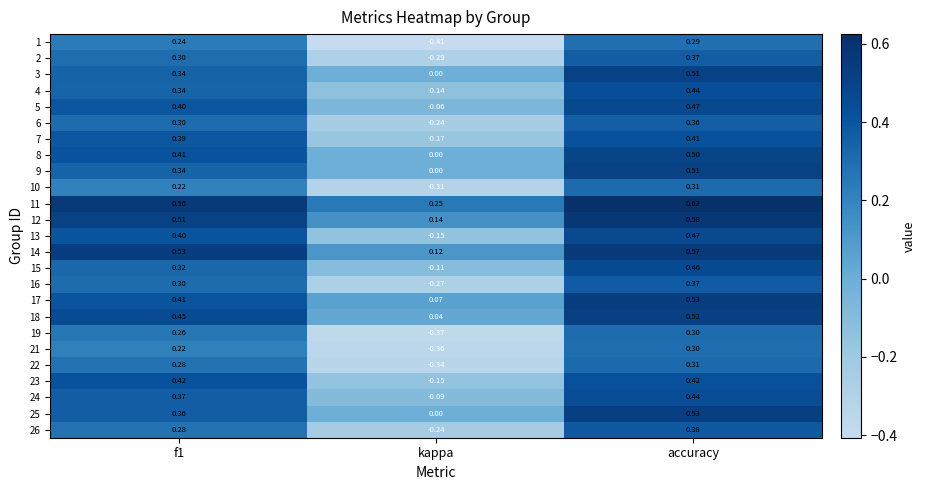

At which category is the sum across all series the highest?

accuracy